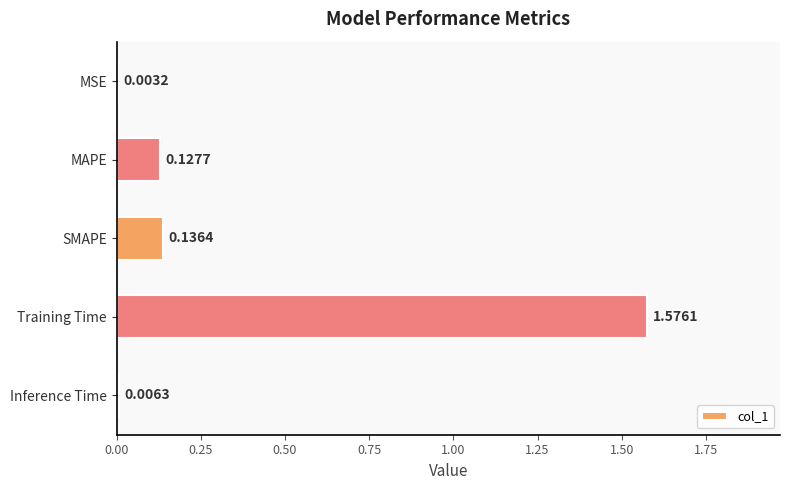

What is the sum of all values?

1.8